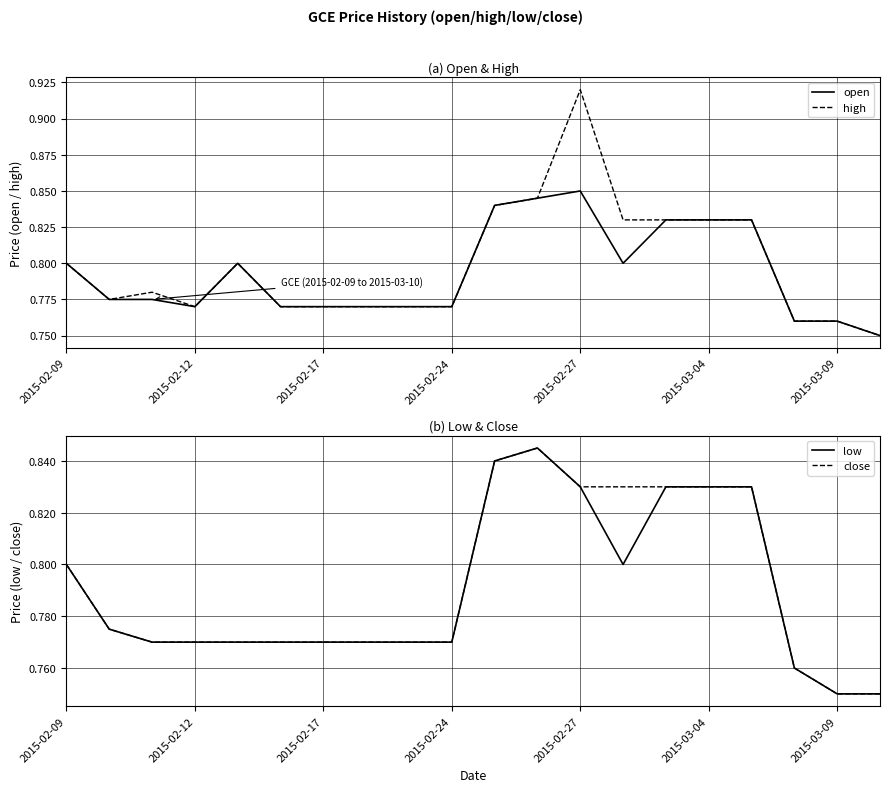

Count the number of data series in this chart.

4